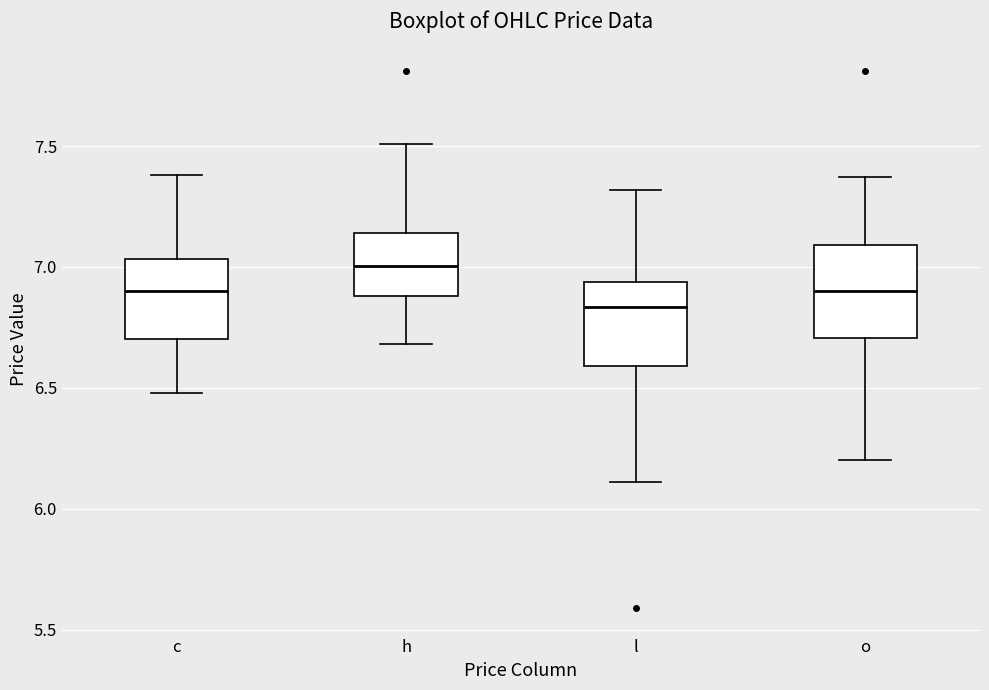

Where does the upper whisker of the box for o end on the y-axis? The values are not printed on the chart, so give them approximately, as read against the axis.

7.35